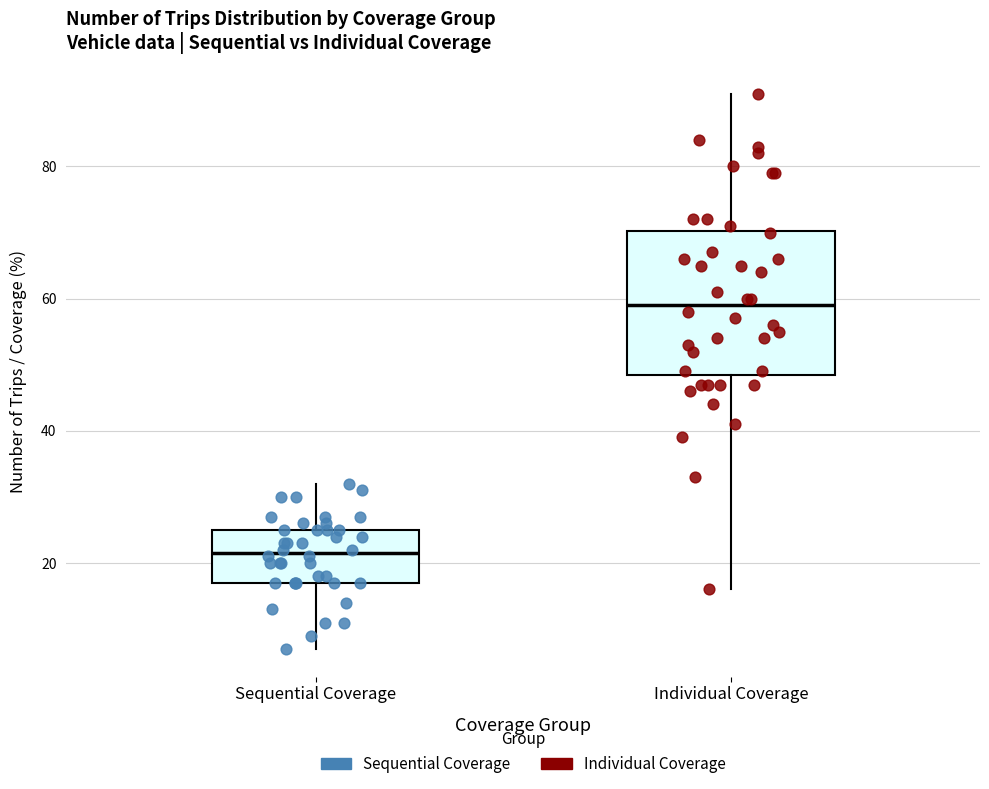

Where is the upper edge of the box for Sequential Coverage on the y-axis? The values are not printed on the chart, so give them approximately, as read against the axis.

26